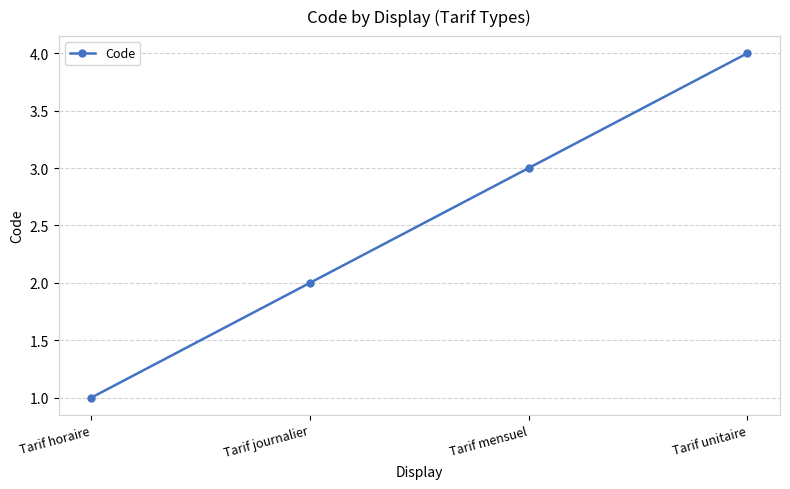

Count the number of categories in the chart.

4